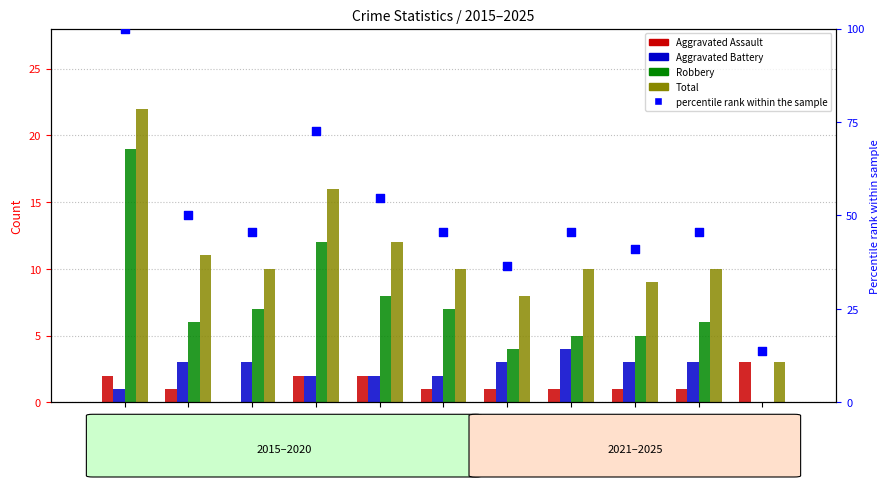

At how many categories does at least one series exceed 64?

2